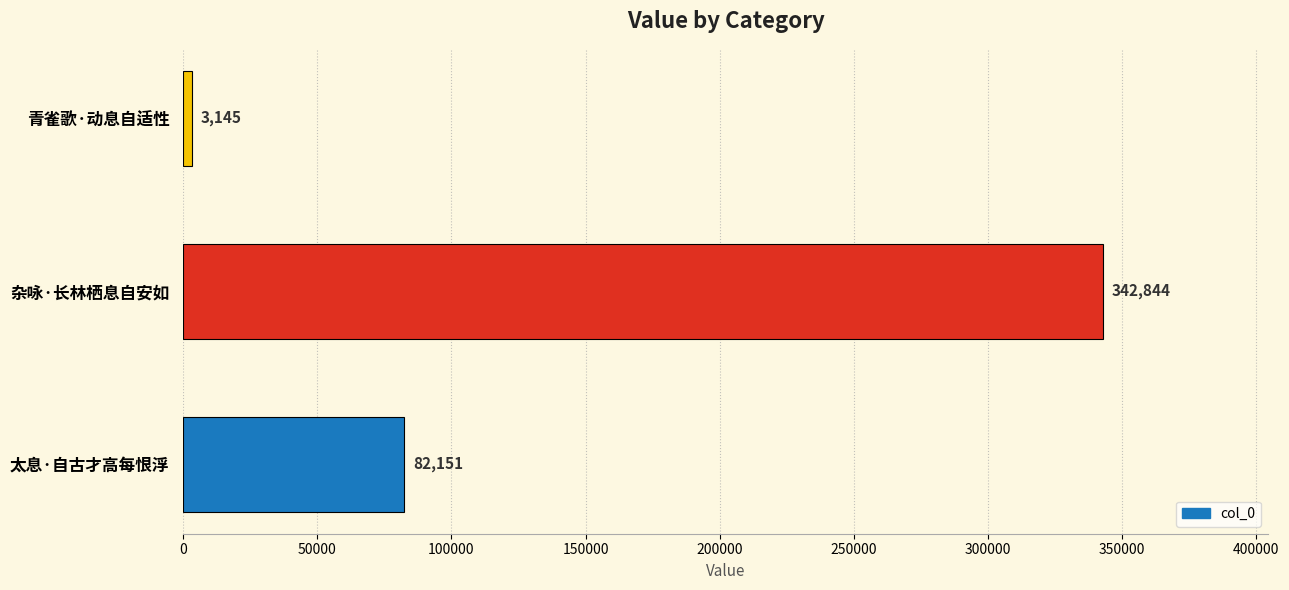

List the labels in order of value, largest first.

杂咏·长林栖息自安如, 太息·自古才高每恨浮, 青雀歌·动息自适性